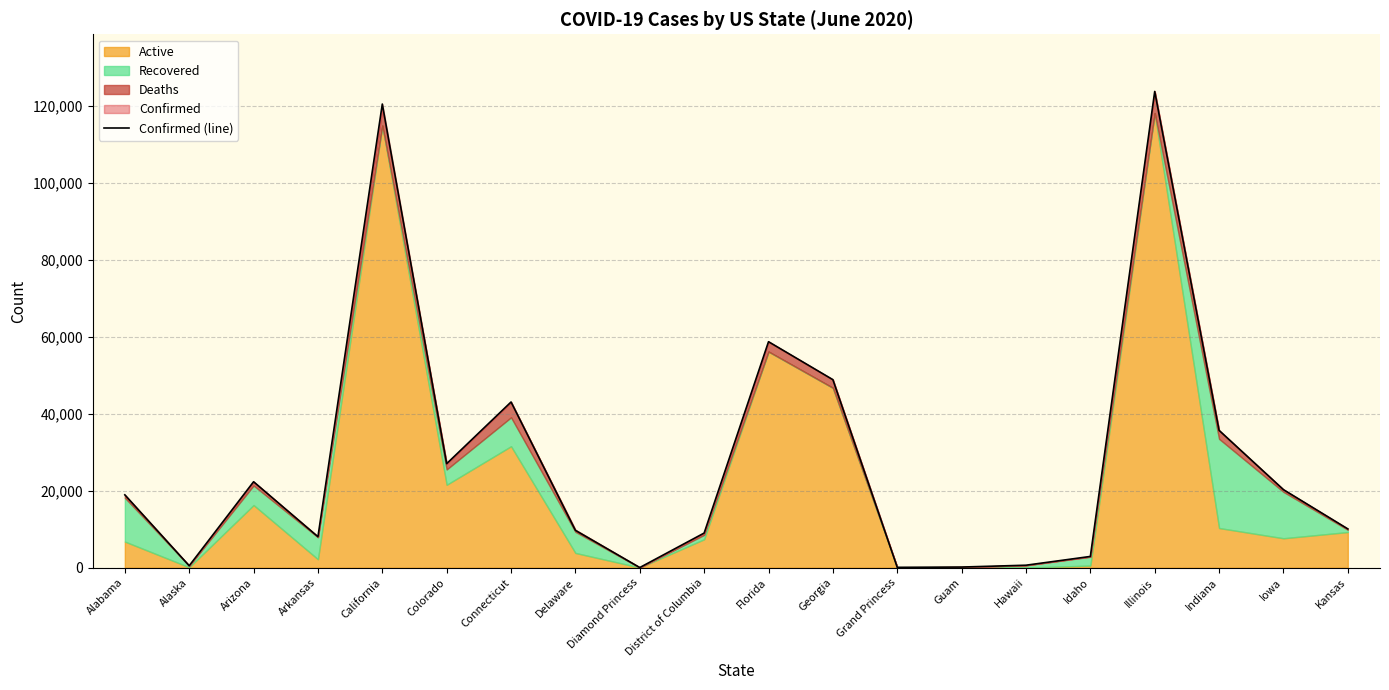

What is the minimum value shown in the chart?

49